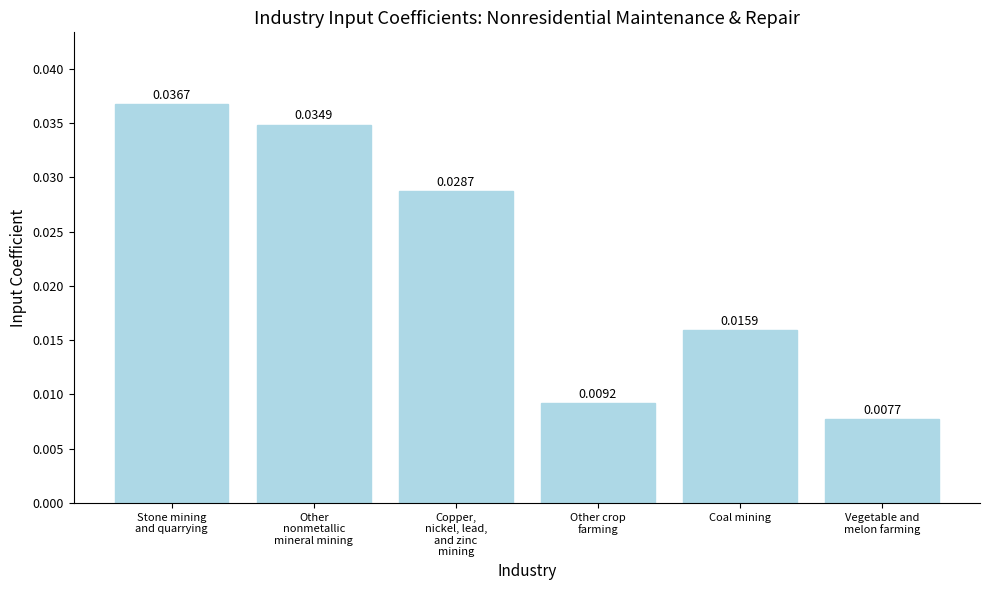

How many bars are there in total?

6